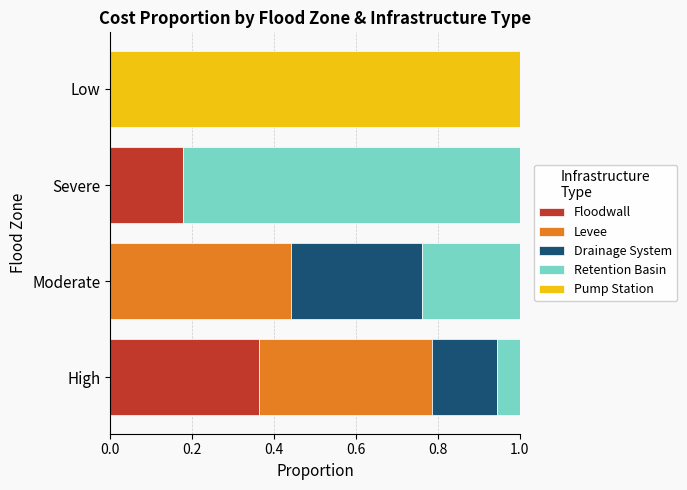

Which category has the highest value in the Floodwall series?

High